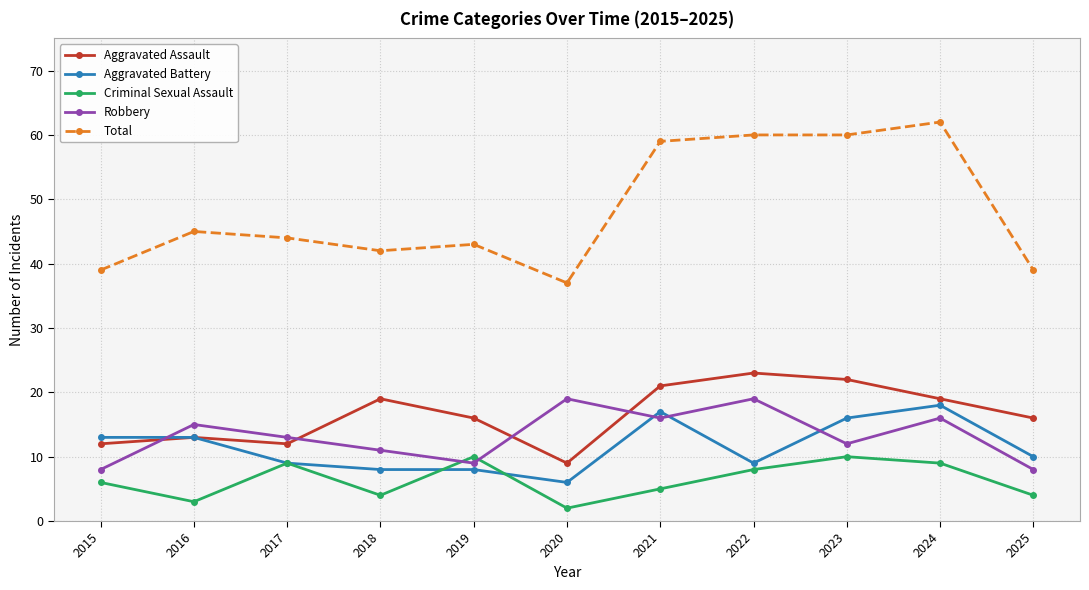

At which category does the chart reach its minimum across all series?

2020